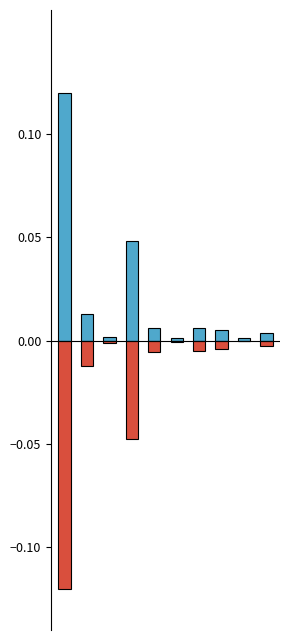

What is the difference between the maximum and minimum values in the LeveProfitNQ series?

0.1